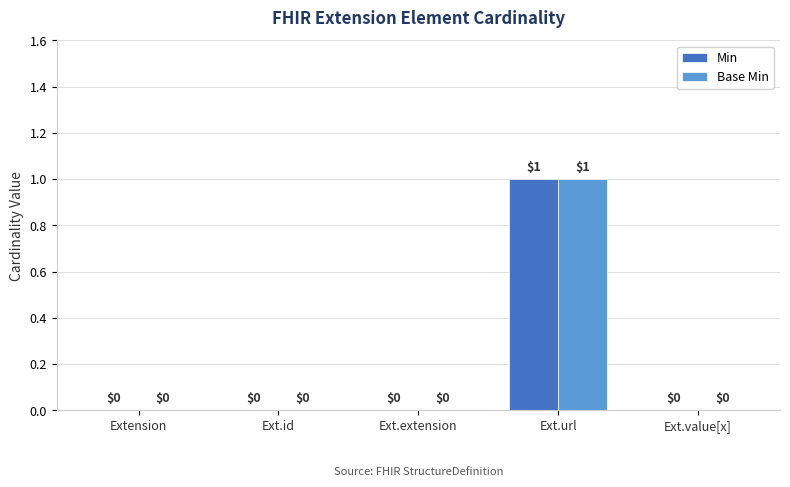

Which category has the highest value in the Min series?

Ext.url